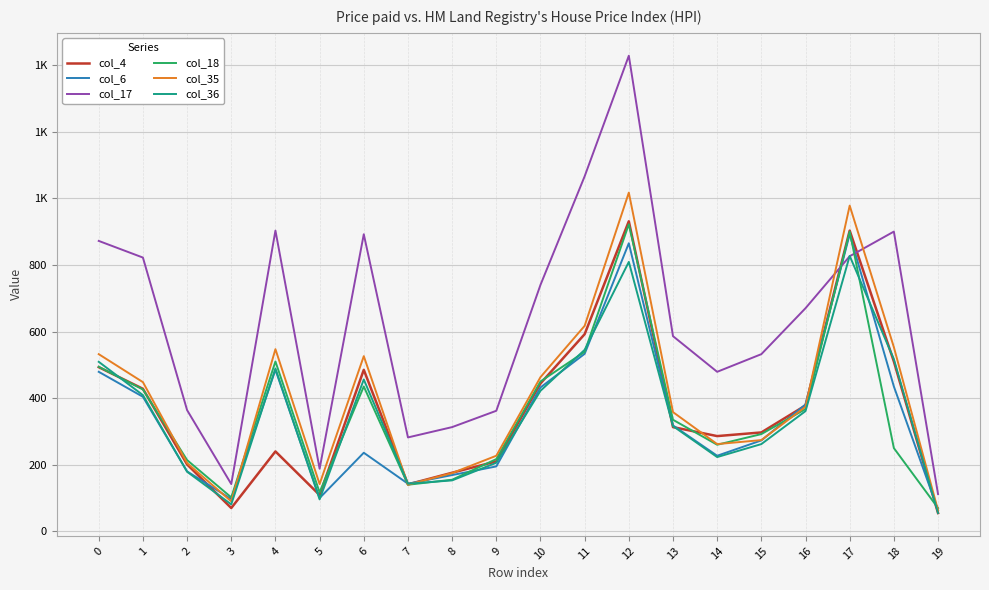

What is the value of the col_36 point at the 17th from the left?

361